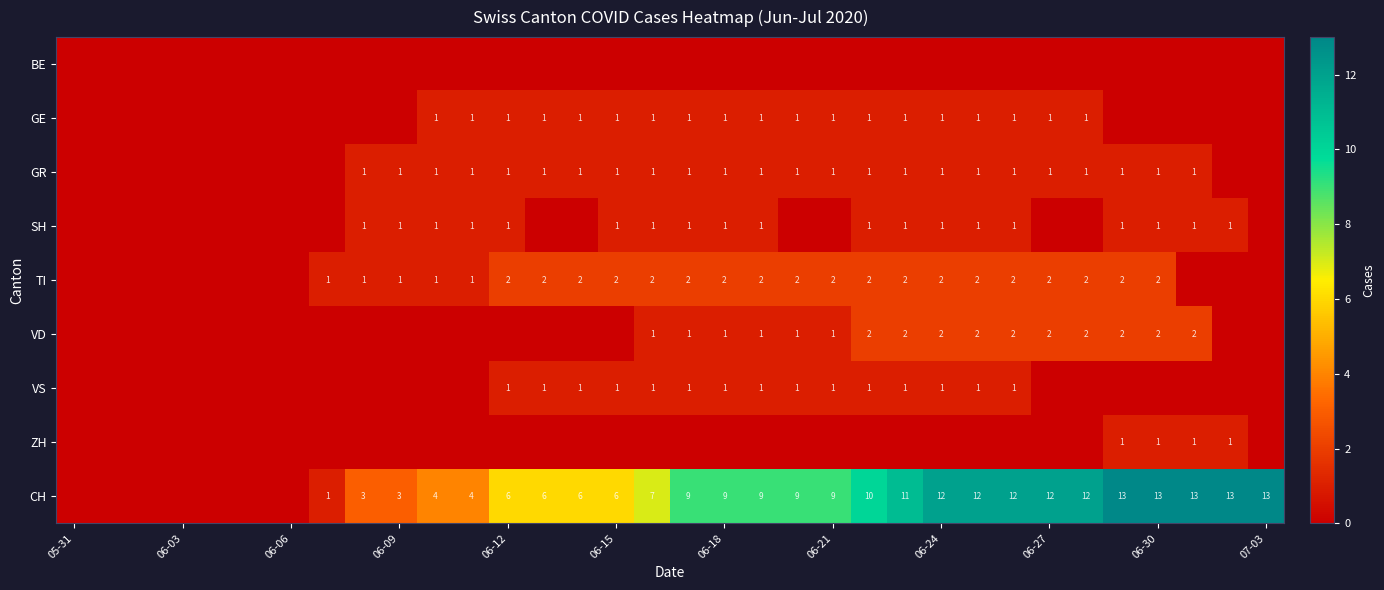

Count the GR values in the range 0 to 1.

34